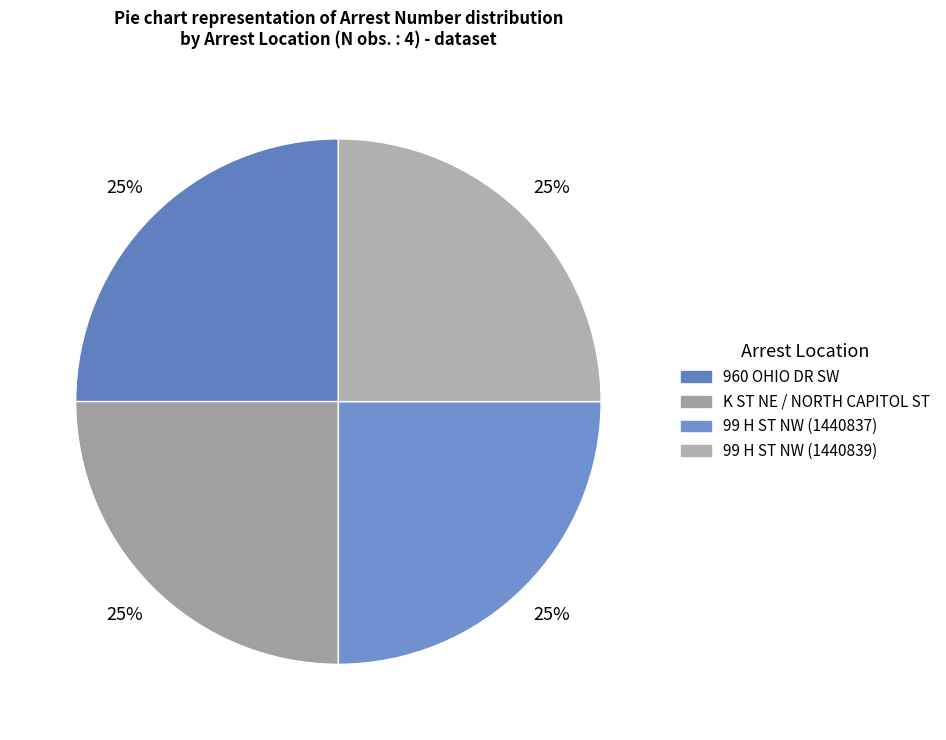

To the nearest percent, what is the average slice percentage?

25%